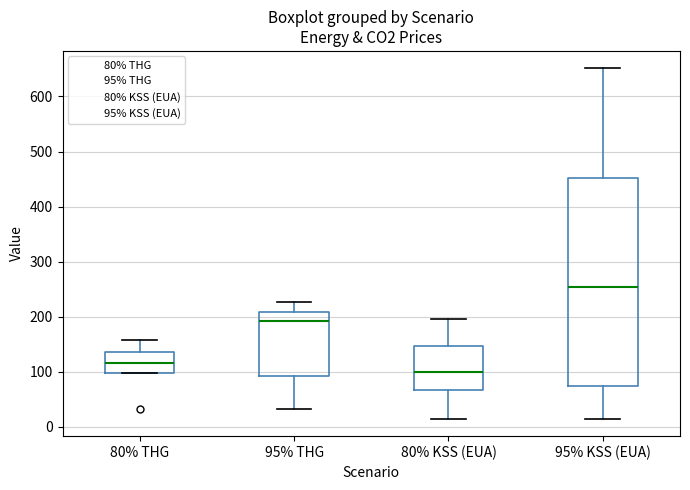

Which box has the highest median line?

95% KSS (EUA)